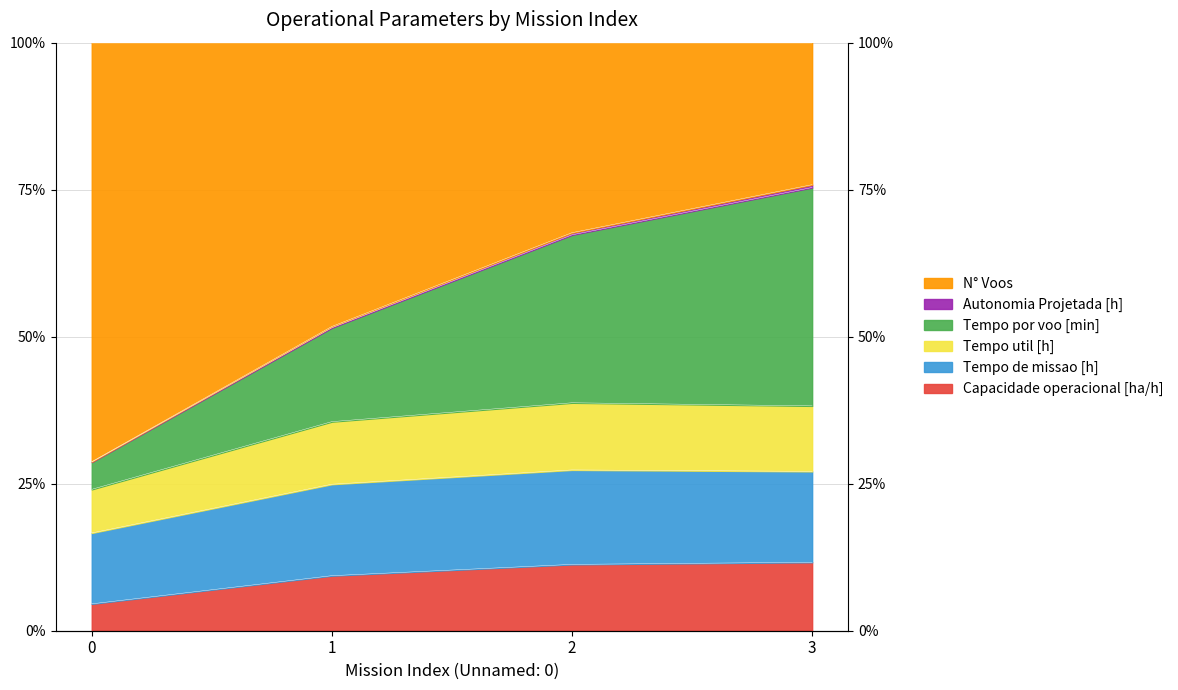

At which category is the sum across all series the highest?

3